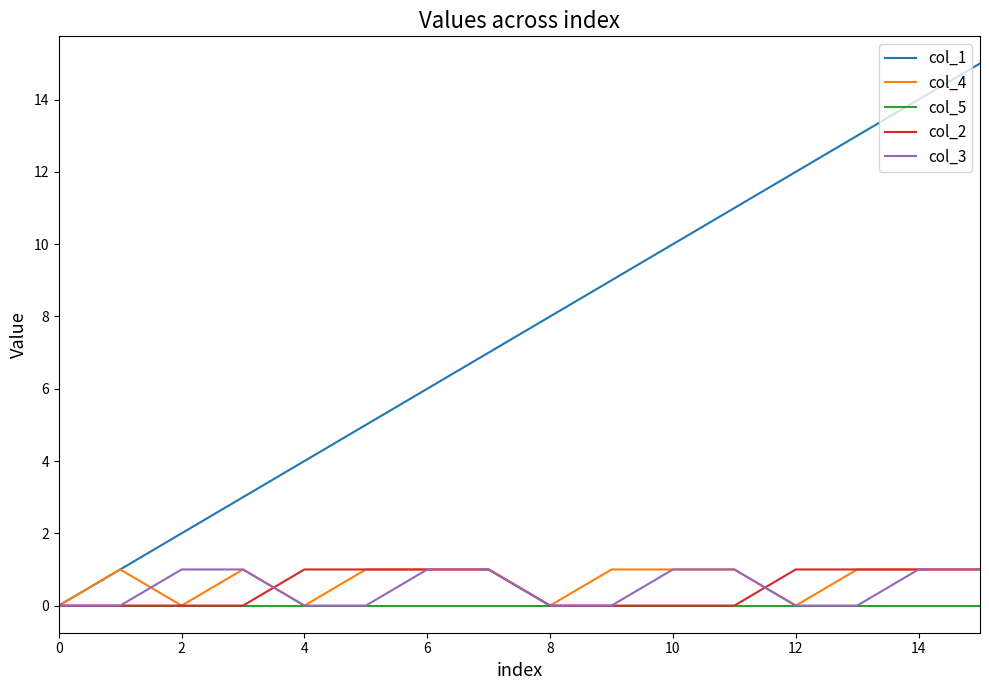

True or false: col_4 has more than 0 points higher than both neighbors.

True